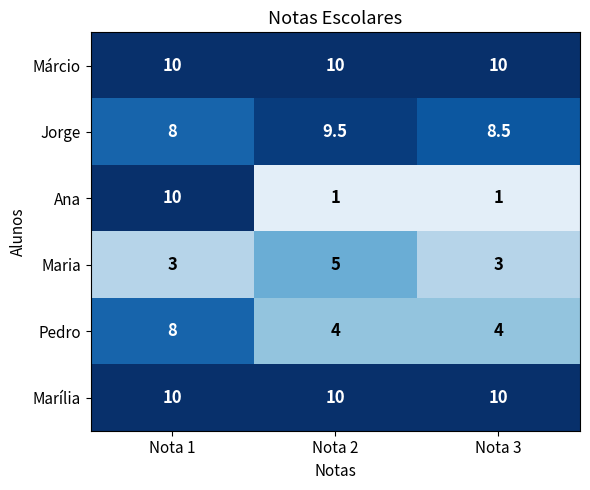

What is the total value across all series at Nota 2?

39.5